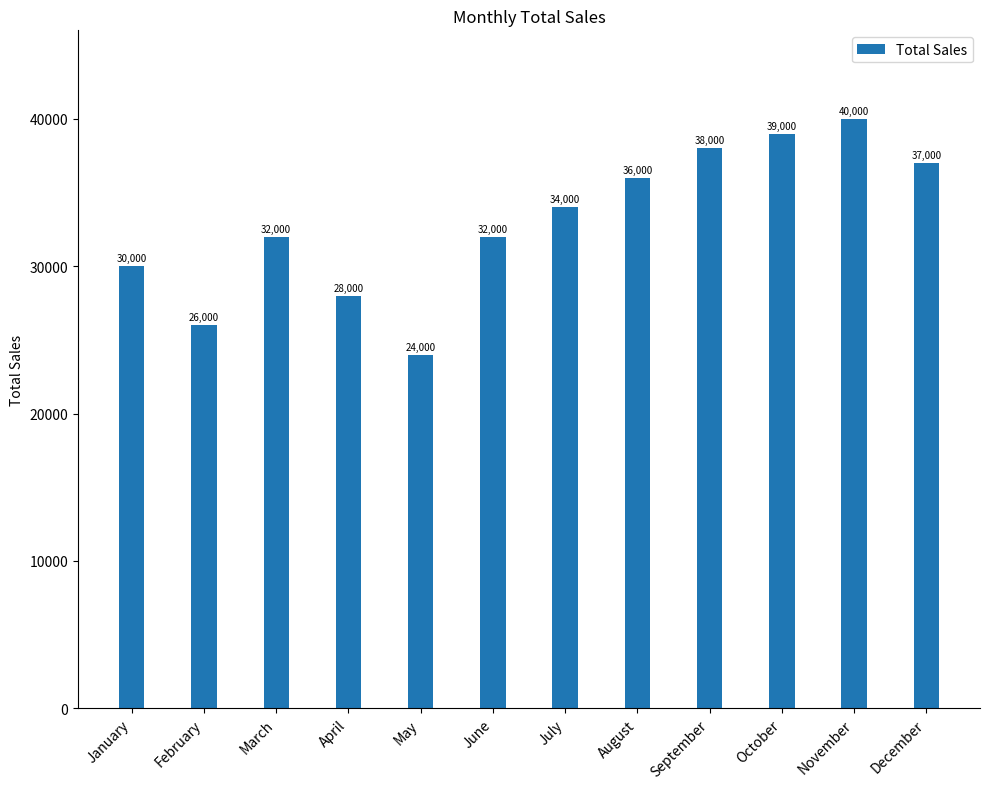

The value at November is 23891. True or false?

False